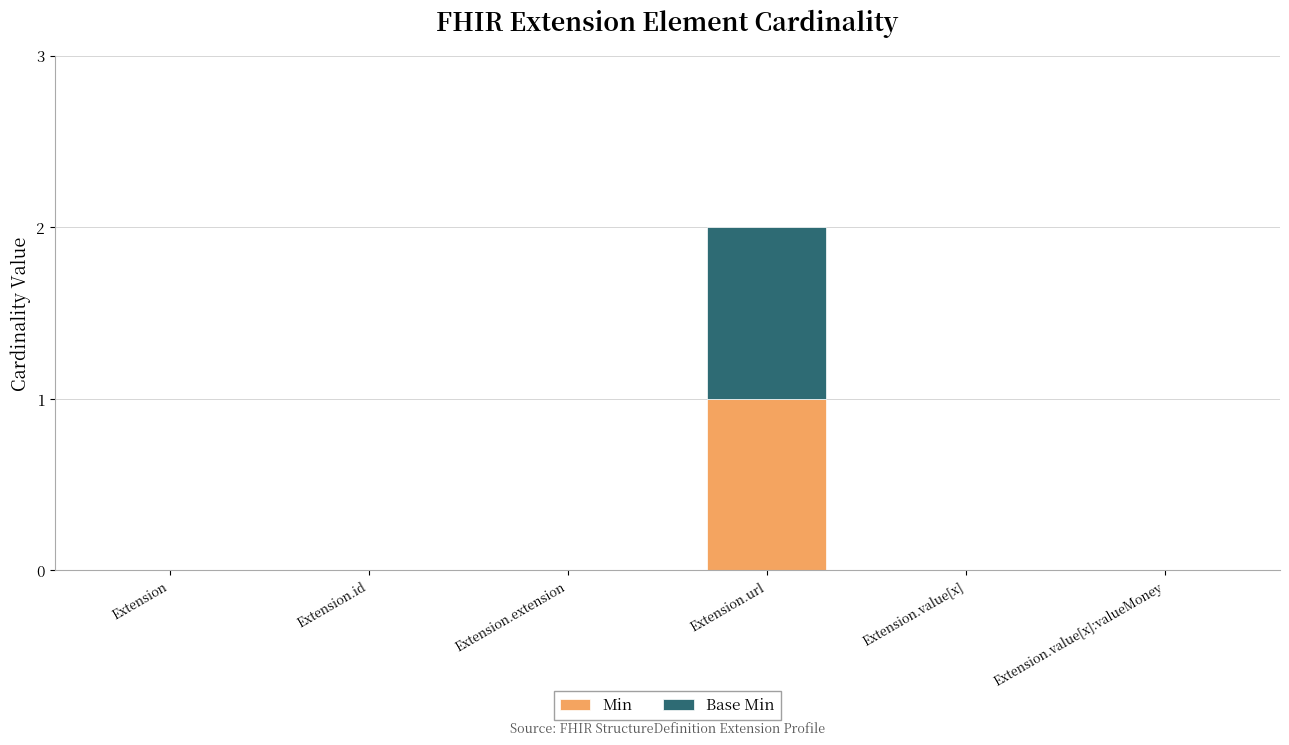

Are the bars grouped side by side (vs. stacked)?

No